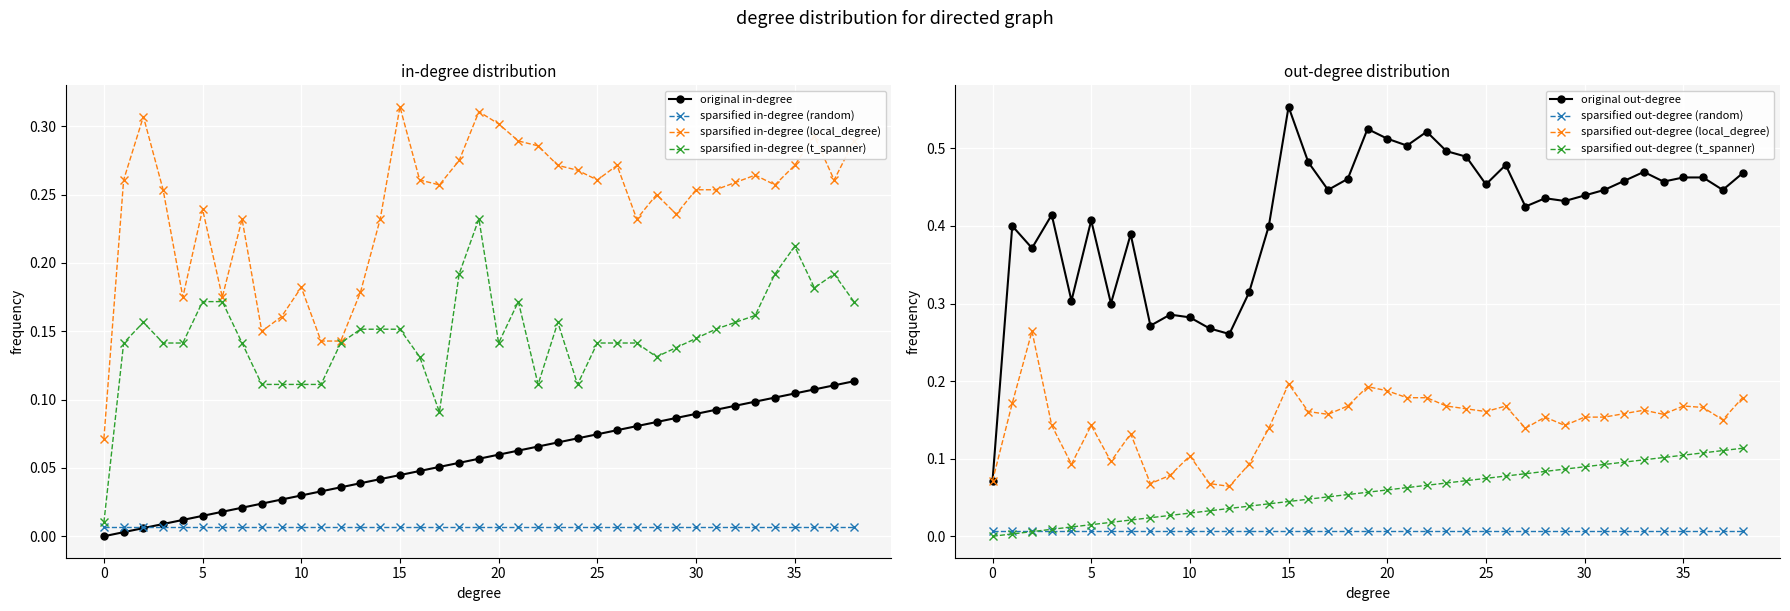

True or false: original out-degree and sparsified out-degree (t_spanner) cross at least once.

False